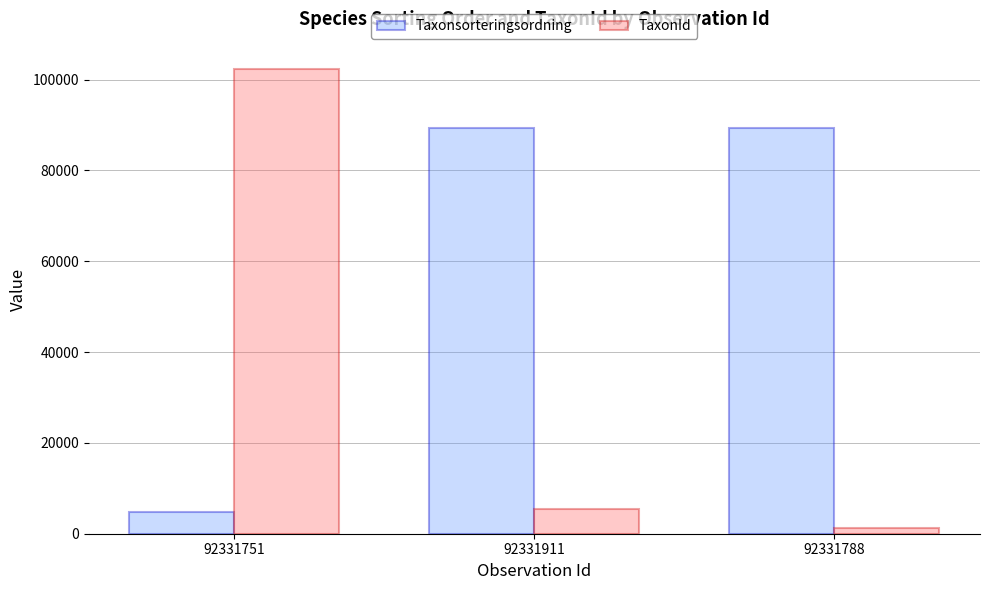

Rank the series by their average value, from highest to lowest.

Taxonsorteringsordning, TaxonId